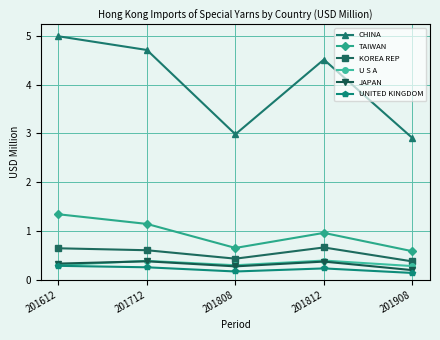

What is the maximum value for U S A?

0.4